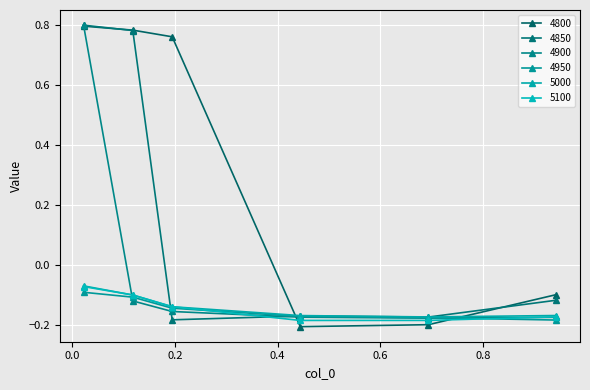

What is the maximum value shown in the chart?

0.8